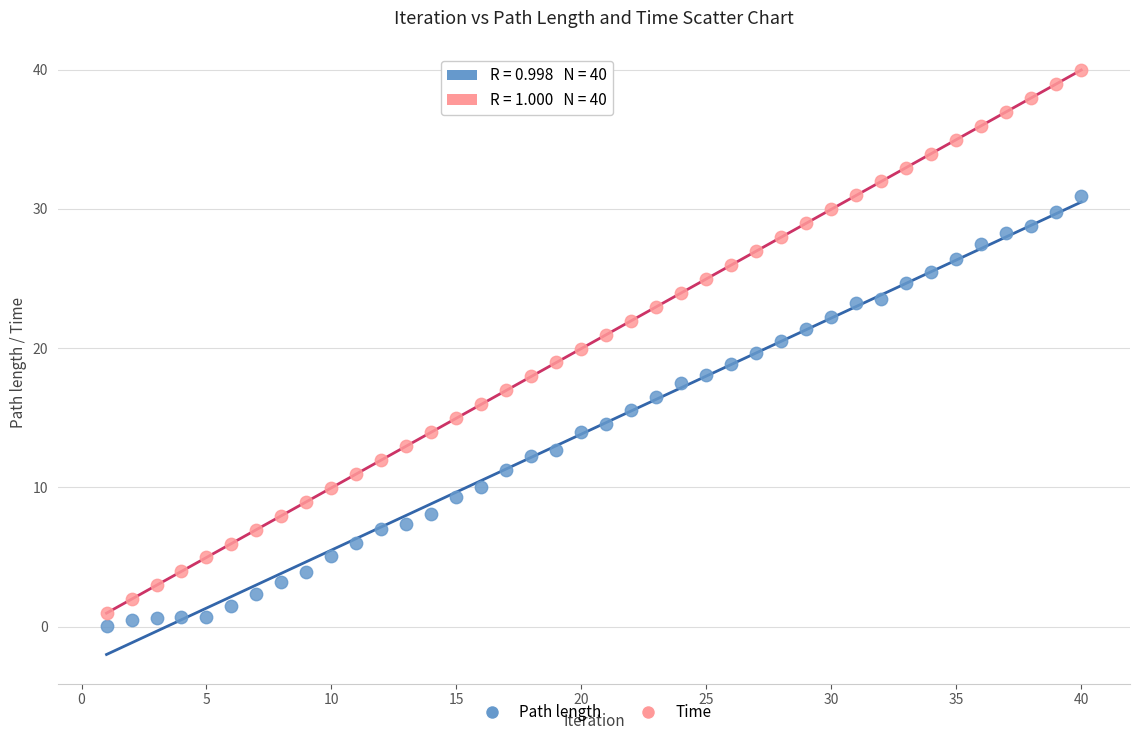

Which series contains the highest Y value?

Time